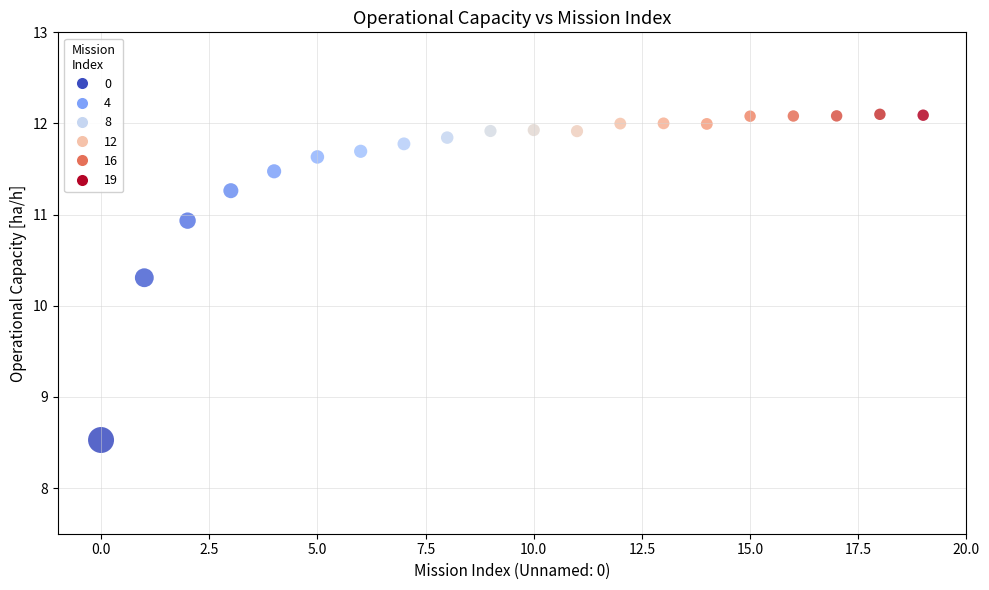

What Y value in the scatter plot is closest to 10?

10.3